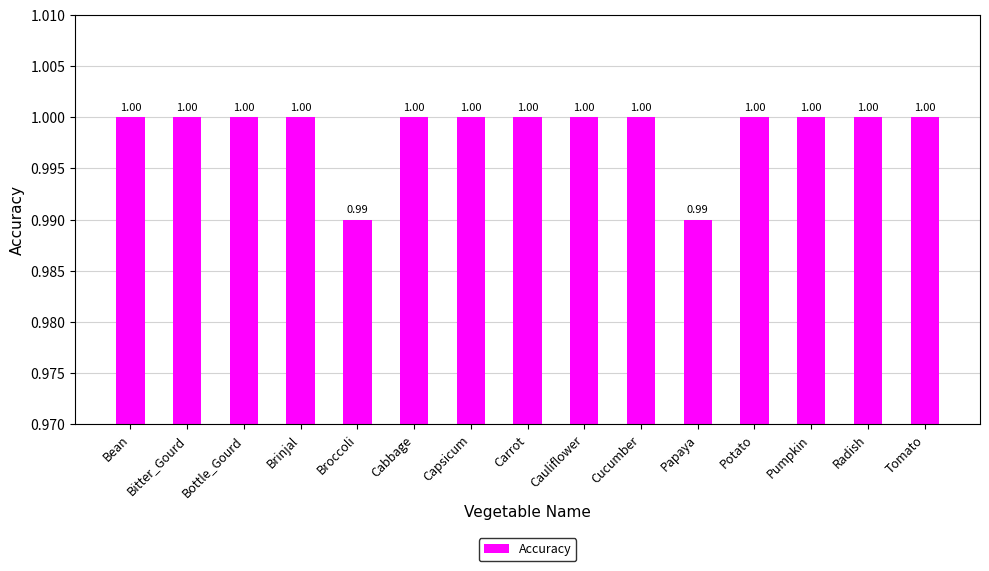

What is the ratio of the value at Bean to the value at Bottle_Gourd?

1.0